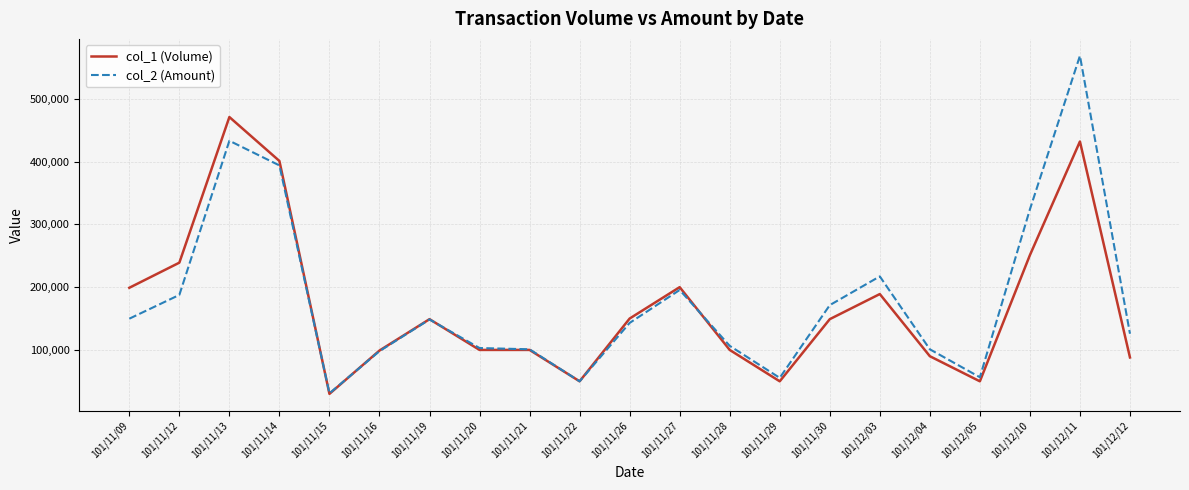

How many lines are shown in the chart?

2